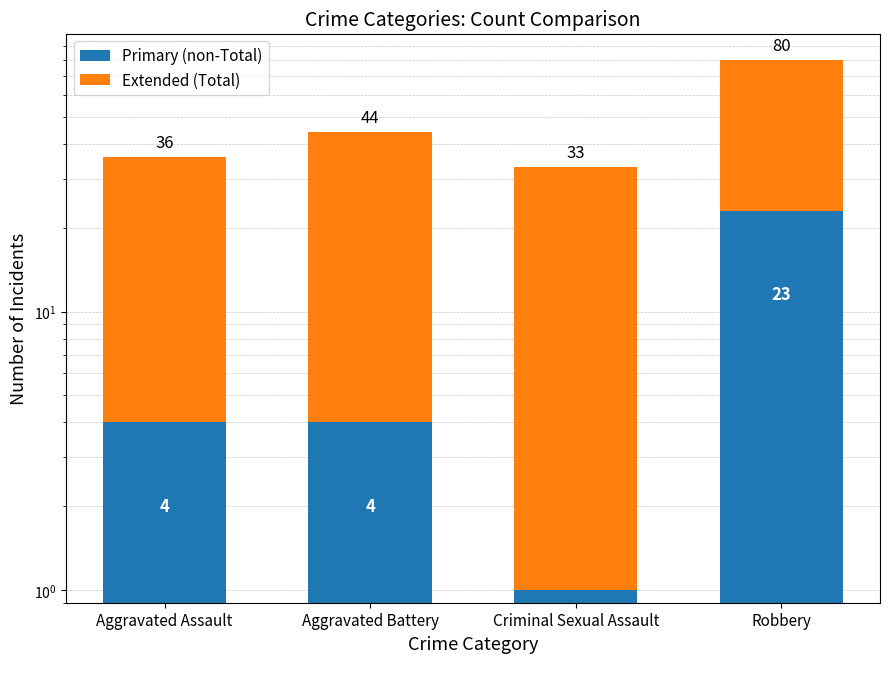

Which category has the highest value in the Extended (Total) series?

Robbery